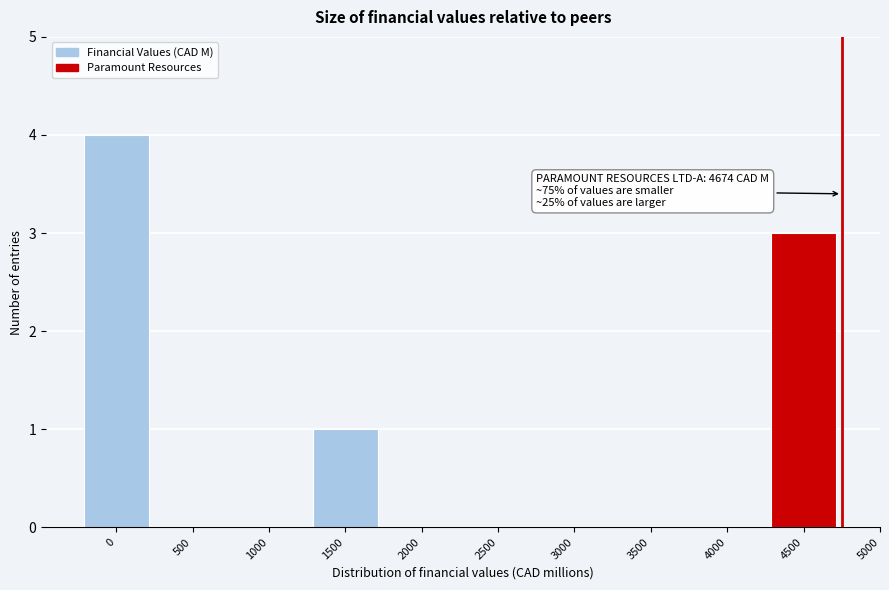

Reading right to left, extract all data points from this chart.

4500=3	4000=0	3500=0	3000=0	2500=0	2000=0	1500=1	1000=0	500=0	0=4